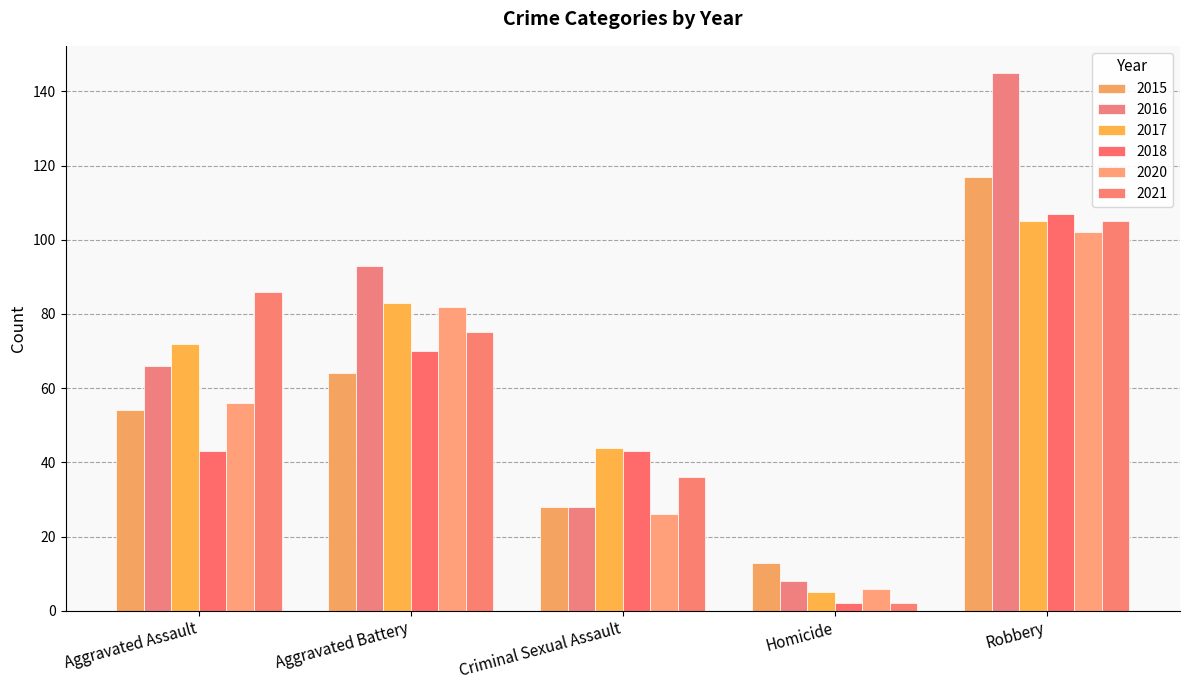

What are all the series names shown in the legend?

2015, 2016, 2017, 2018, 2020, 2021